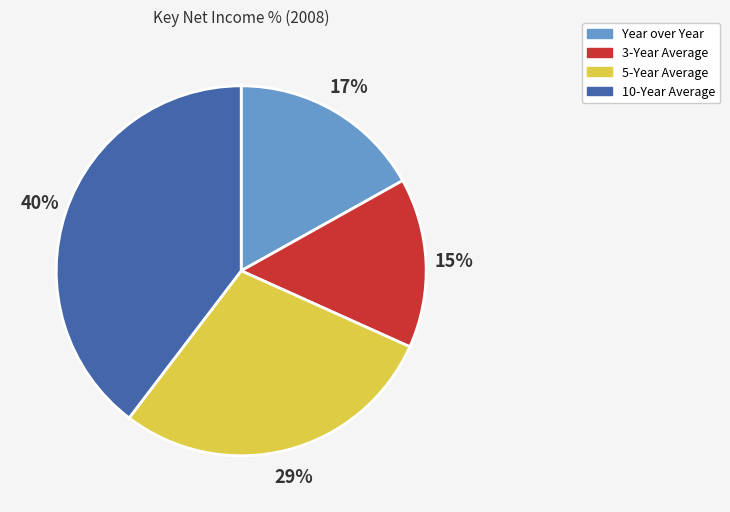

Rank the categories by value from highest to lowest.

10-Year Average, 5-Year Average, Year over Year, 3-Year Average